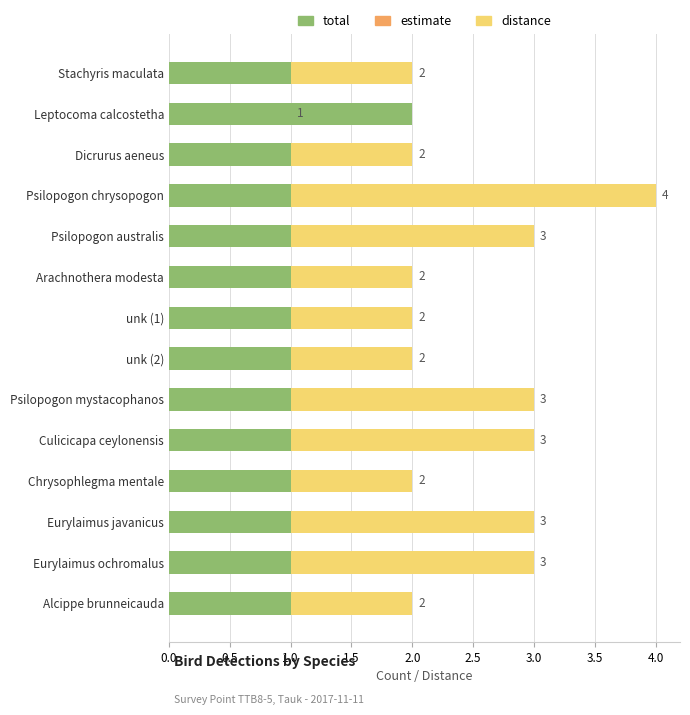

Does the chart contain any negative values?

No